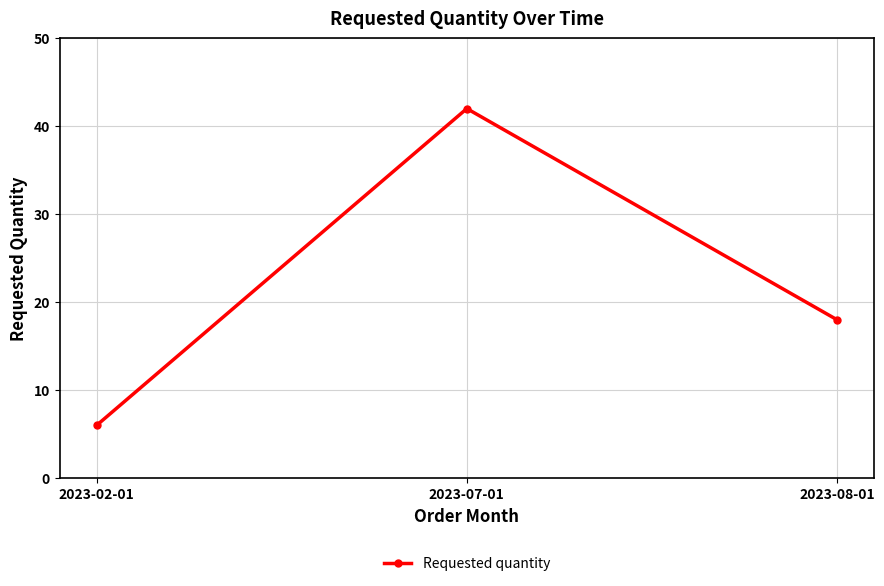

What is the change in value from 2023-02-01 to 2023-08-01?

+12